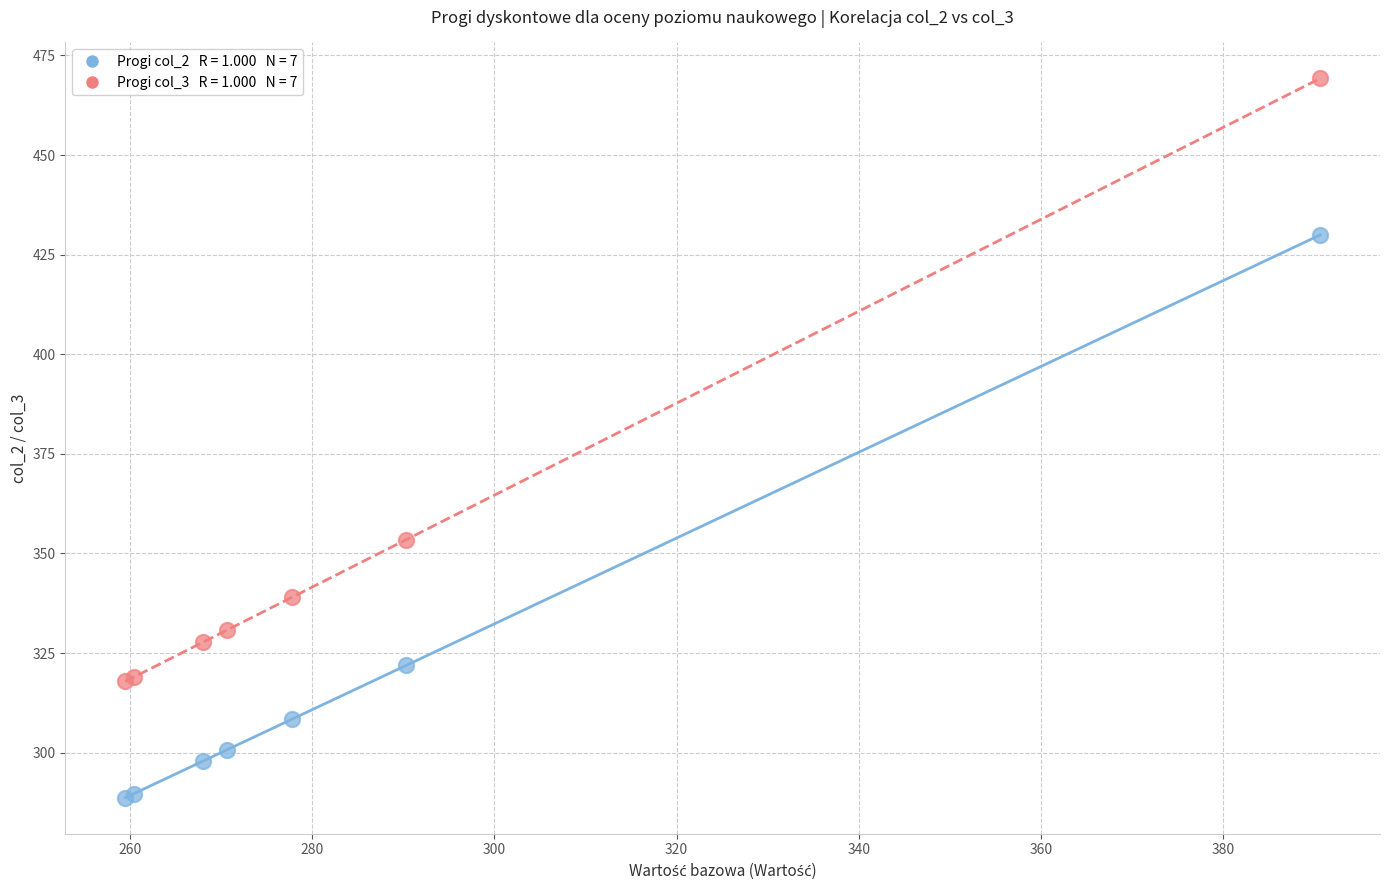

Across all series, what Y value is closest to 378?

353.4